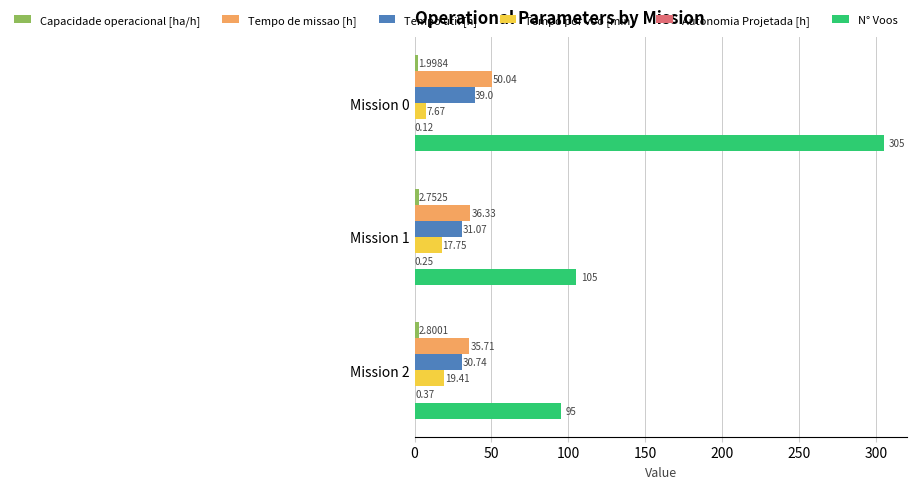

At which category is the sum across all series the highest?

Mission 0